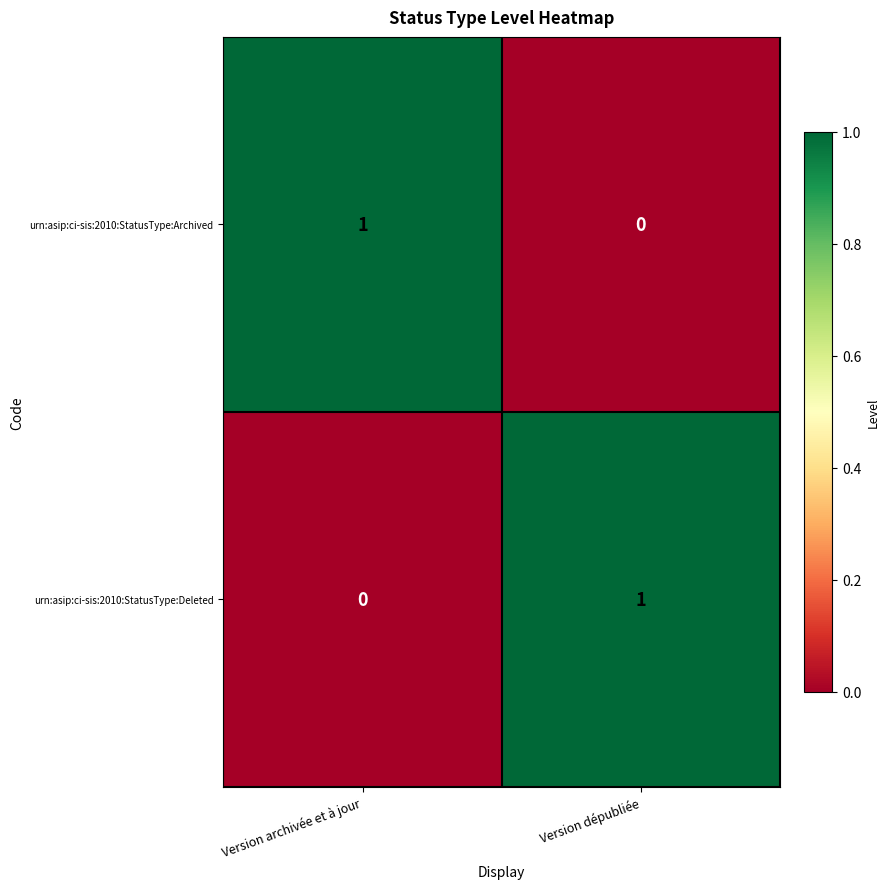

What is the greatest value displayed?

1